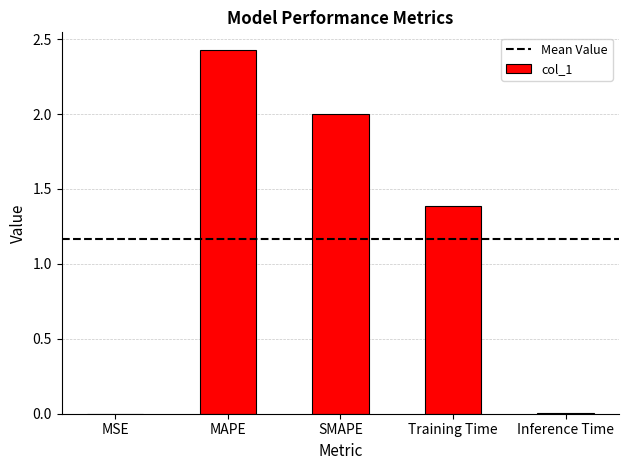

What is the sum of all values?

5.8